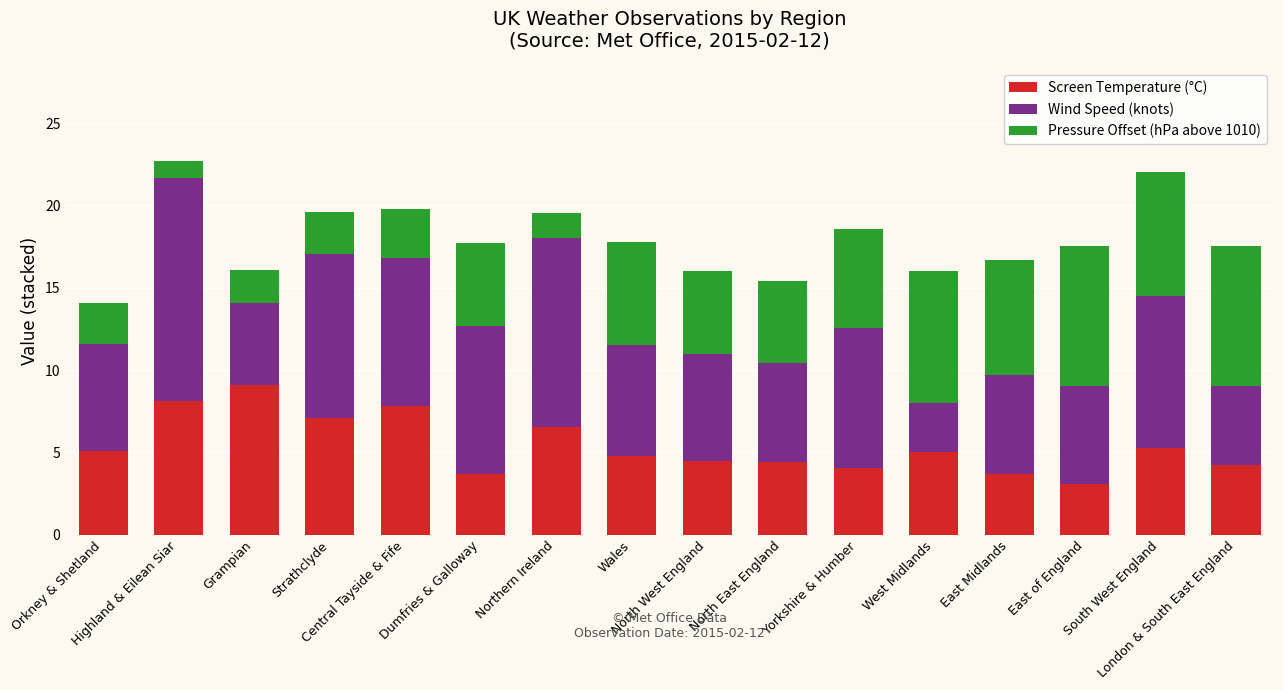

What is the sum of all Screen Temperature (°C) values?

86.4